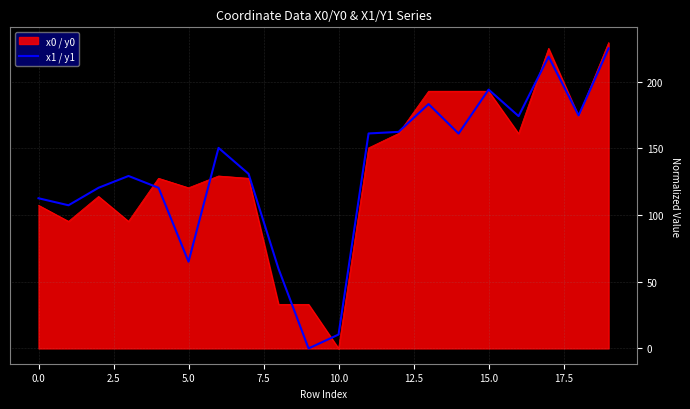

What is the greatest value displayed?

229.4